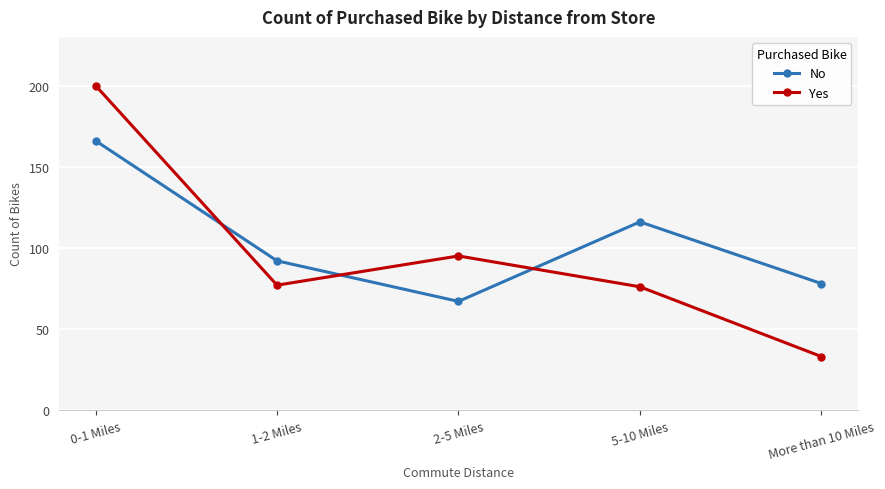

At More than 10 Miles, list the series in order from largest to smallest.

No, Yes